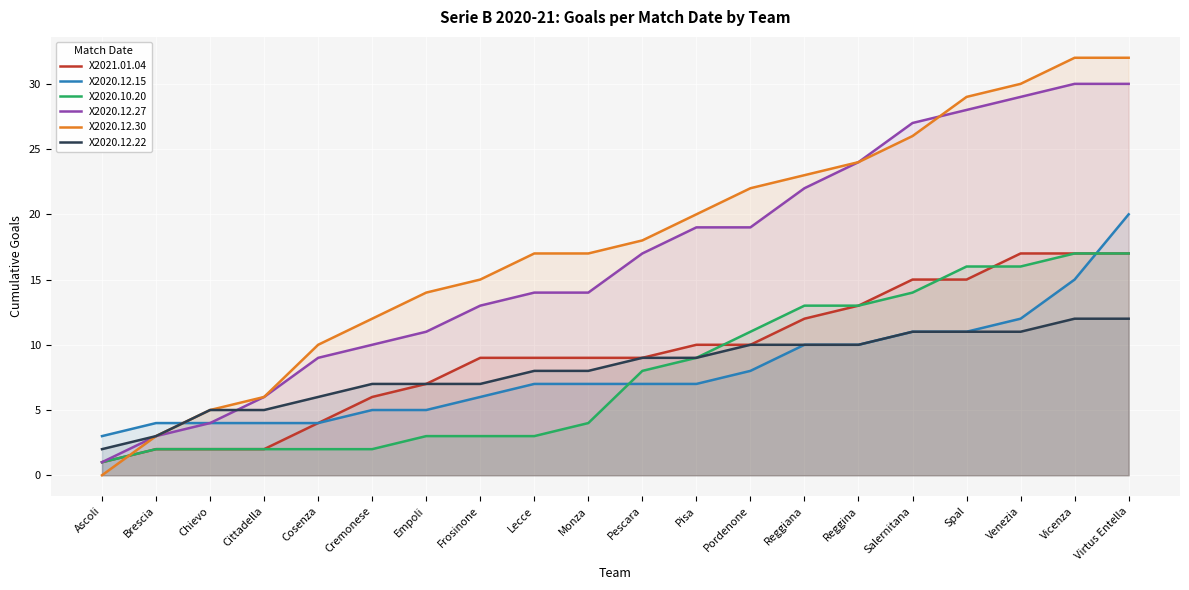

What is the sum of all X2020.12.15 values?

160